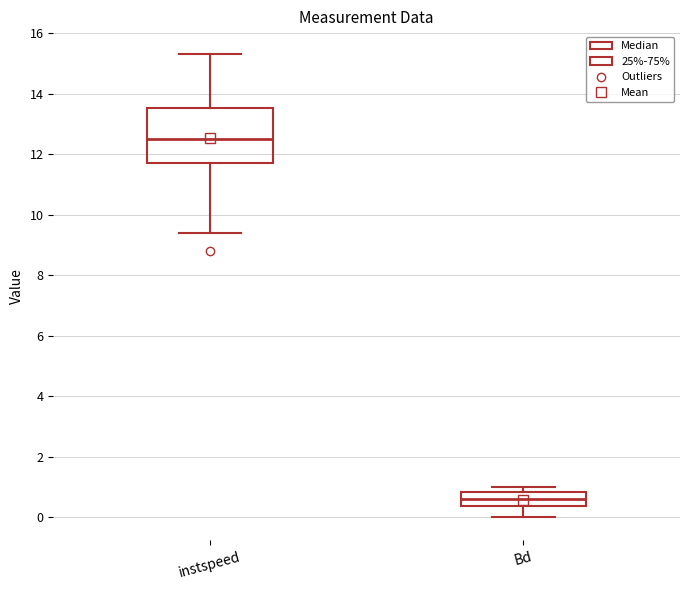

Which box has the lowest median line?

Bd